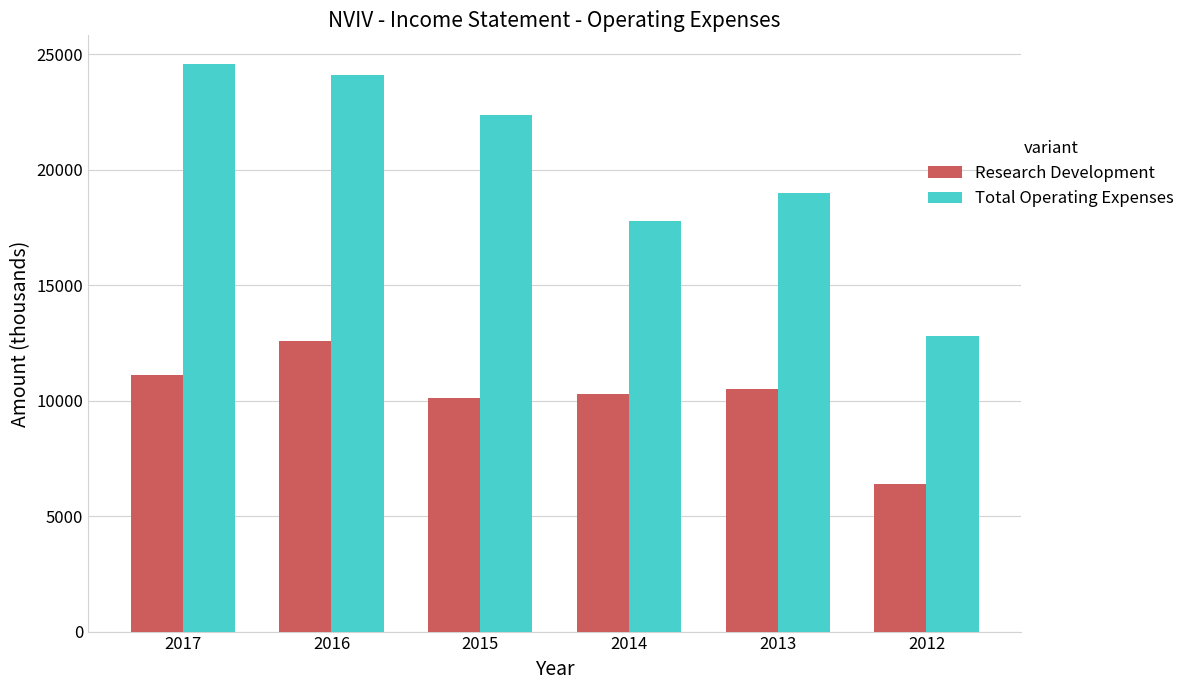

Count the number of categories in the chart.

6